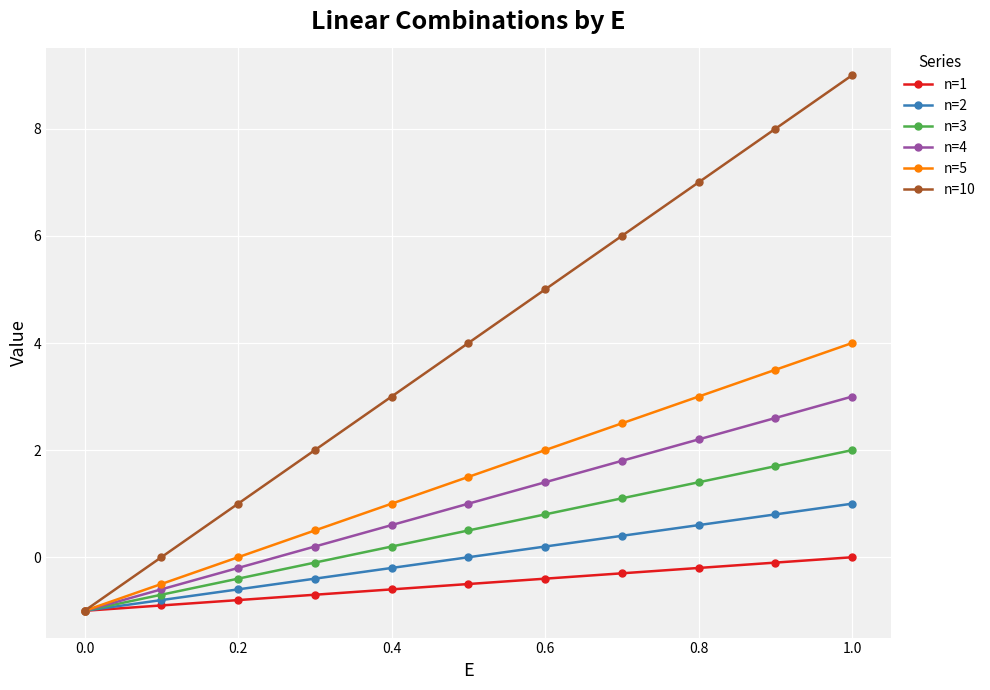

How many values in n=4 are below zero?

3